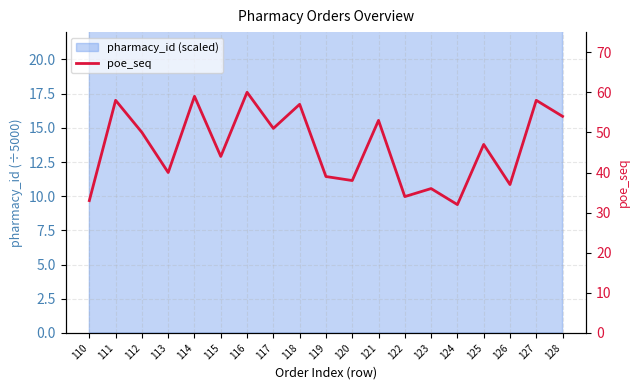

Rank the categories by value from highest to lowest.

116, 114, 111, 127, 118, 128, 121, 117, 112, 125, 115, 113, 119, 120, 126, 123, 122, 110, 124